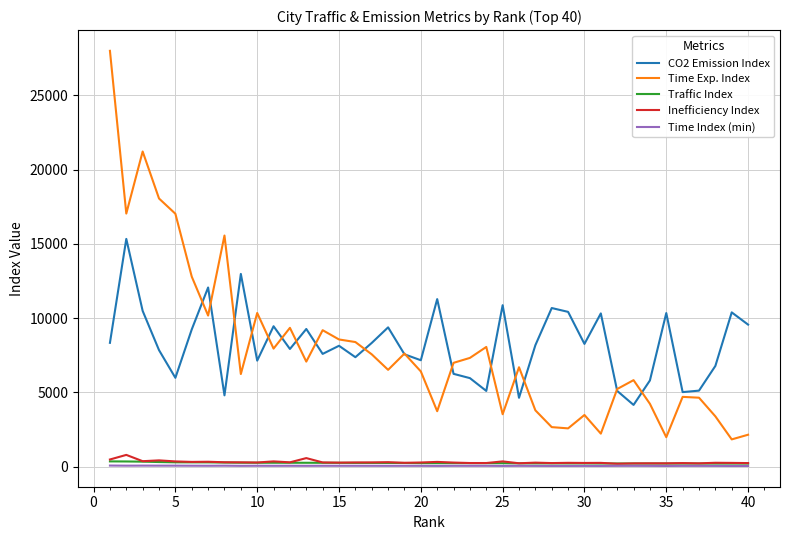

Which series has the widest spread of values?

Time Exp. Index